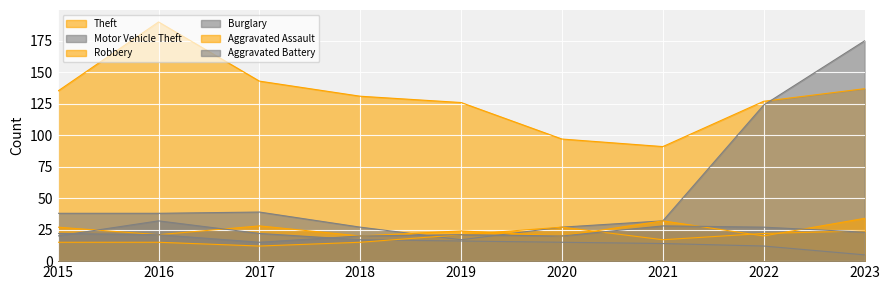

Between which two adjacent categories do Robbery and Aggravated Assault first intersect?

2019 and 2020